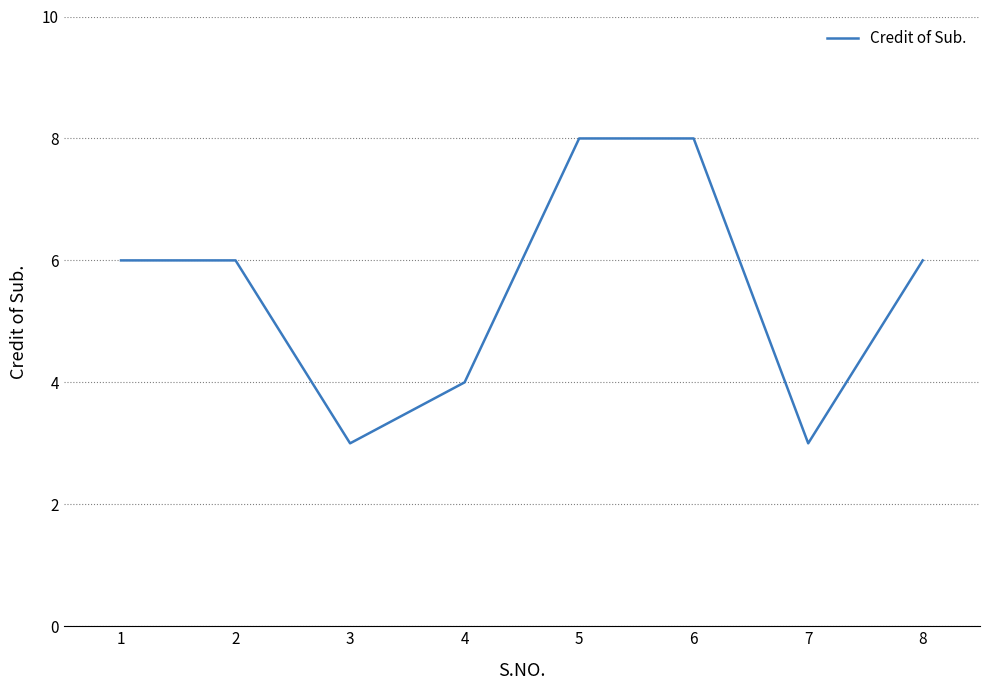

Where is the first local minimum?

3